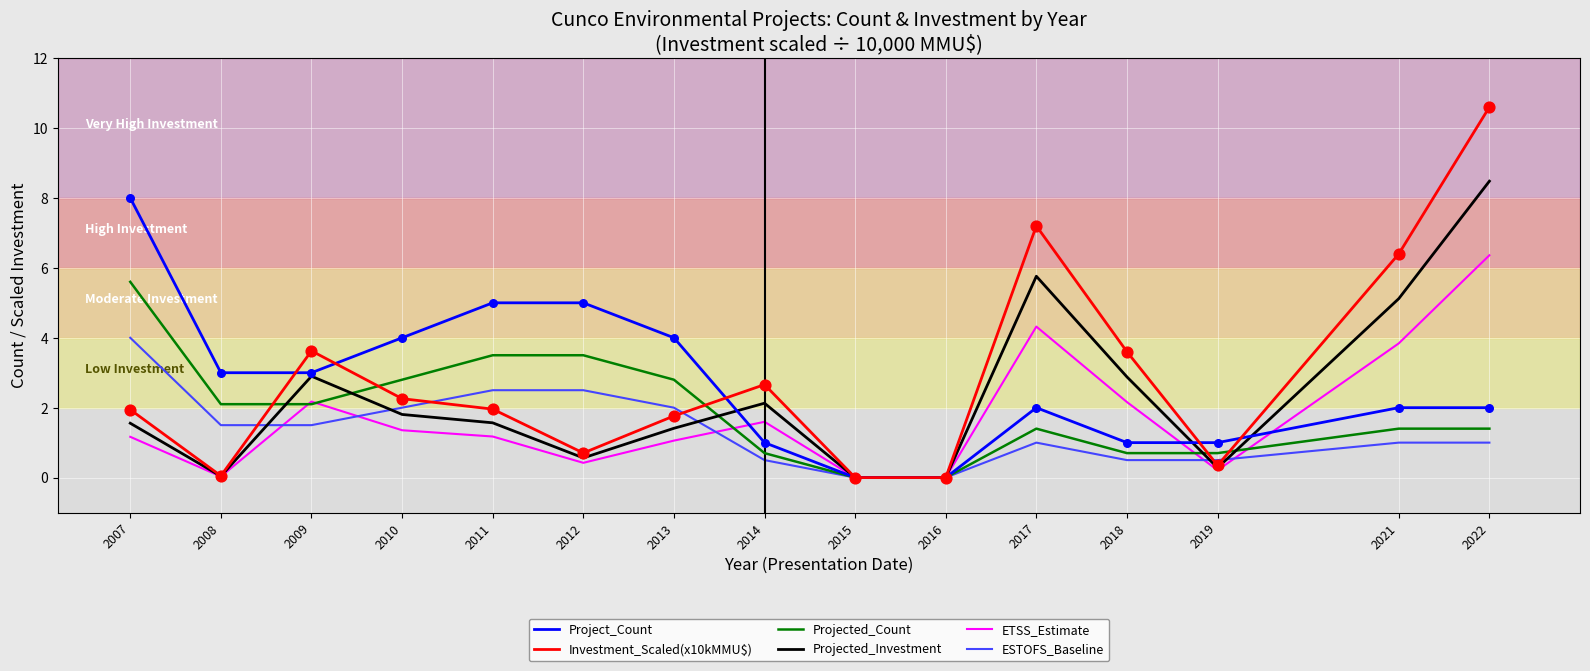

At how many categories does at least one series exceed 6?

4